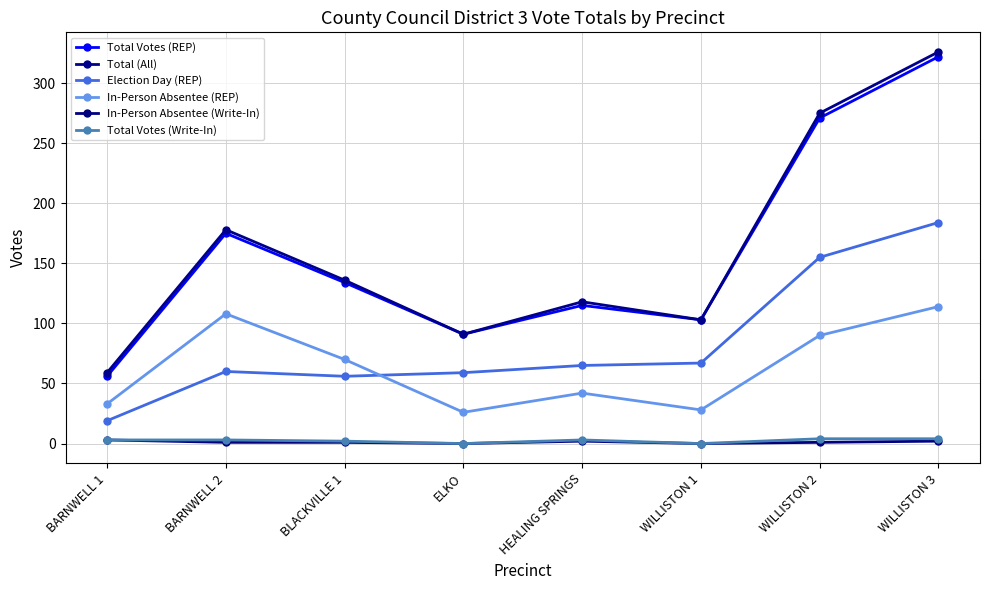

Reading right to left, extract all data points from this chart.

Total Votes (REP): WILLISTON 3=322	WILLISTON 2=271	WILLISTON 1=103	HEALING SPRINGS=115	ELKO=91	BLACKVILLE 1=134	BARNWELL 2=175	BARNWELL 1=56
Total (All): WILLISTON 3=326	WILLISTON 2=275	WILLISTON 1=103	HEALING SPRINGS=118	ELKO=91	BLACKVILLE 1=136	BARNWELL 2=178	BARNWELL 1=59
Election Day (REP): WILLISTON 3=184	WILLISTON 2=155	WILLISTON 1=67	HEALING SPRINGS=65	ELKO=59	BLACKVILLE 1=56	BARNWELL 2=60	BARNWELL 1=19
In-Person Absentee (REP): WILLISTON 3=114	WILLISTON 2=90	WILLISTON 1=28	HEALING SPRINGS=42	ELKO=26	BLACKVILLE 1=70	BARNWELL 2=108	BARNWELL 1=33
In-Person Absentee (Write-In): WILLISTON 3=2	WILLISTON 2=1	WILLISTON 1=0	HEALING SPRINGS=2	ELKO=0	BLACKVILLE 1=1	BARNWELL 2=1	BARNWELL 1=3
Total Votes (Write-In): WILLISTON 3=4	WILLISTON 2=4	WILLISTON 1=0	HEALING SPRINGS=3	ELKO=0	BLACKVILLE 1=2	BARNWELL 2=3	BARNWELL 1=3